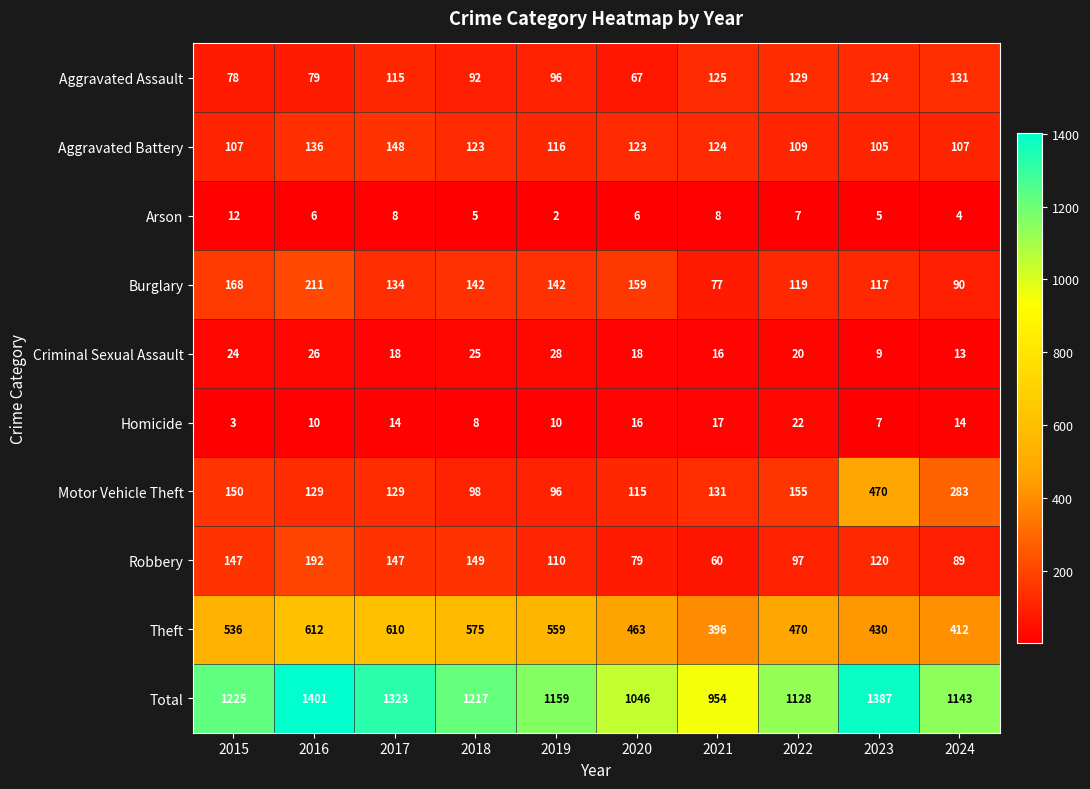

Rank the series by their maximum value, from lowest to highest.

Arson, Homicide, Criminal Sexual Assault, Aggravated Assault, Aggravated Battery, Robbery, Burglary, Motor Vehicle Theft, Theft, Total